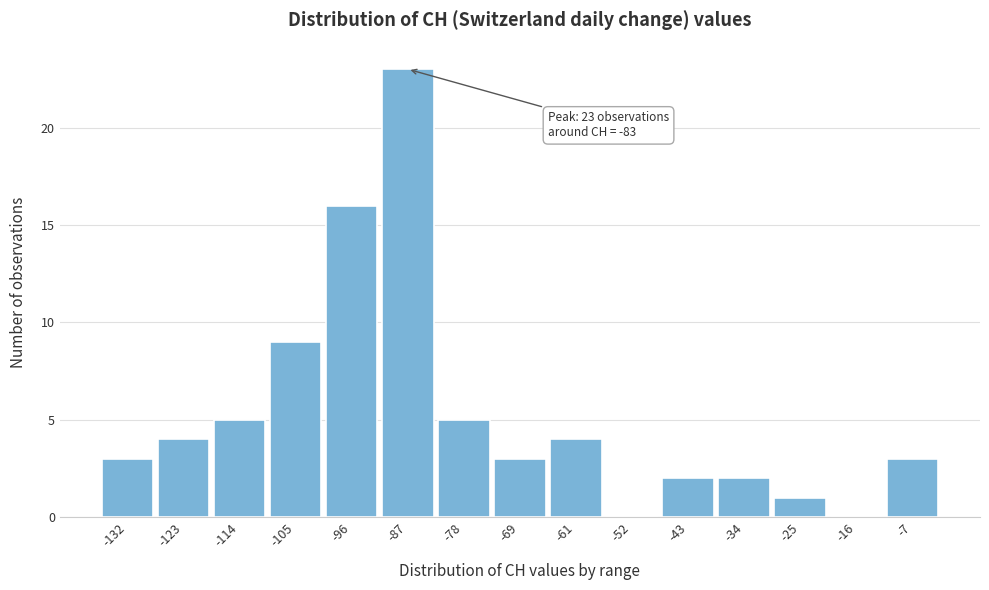

Reading right to left, list all the values displayed in this chart.

-7=3	-16=0	-25=1	-34=2	-43=2	-52=0	-61=4	-69=3	-78=5	-87=23	-96=16	-105=9	-114=5	-123=4	-132=3